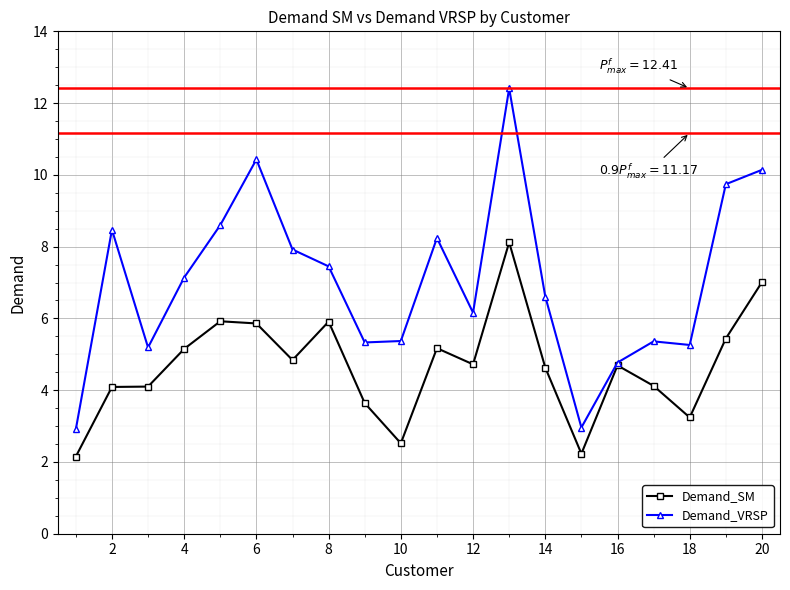

What is the value of the Demand_VRSP point at the 8th from the left?

7.5